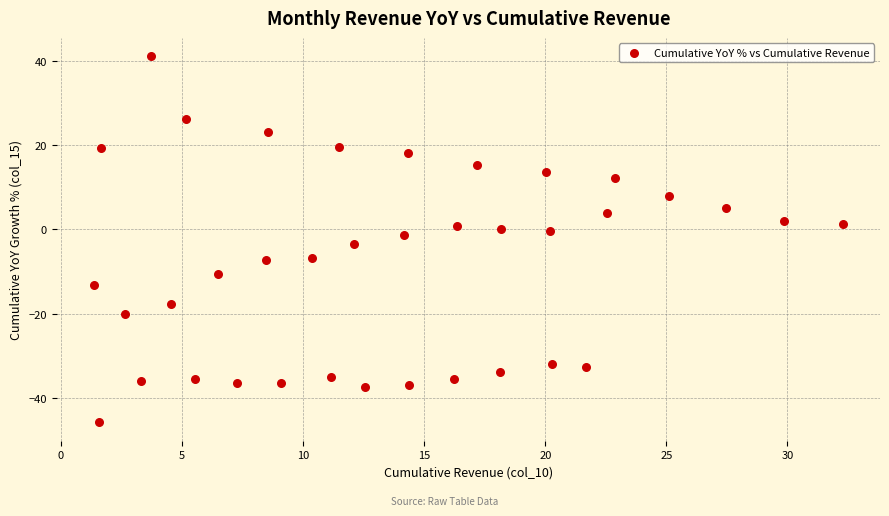

What is the range of Y values (max minus min)?

87.1